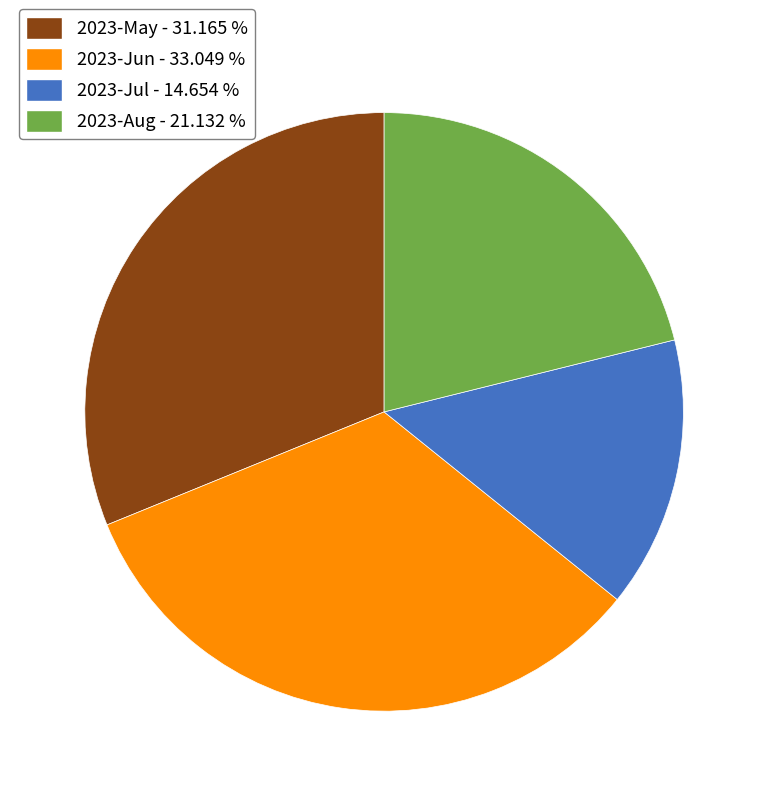

Is there any slice that represents more than half of the pie?

No